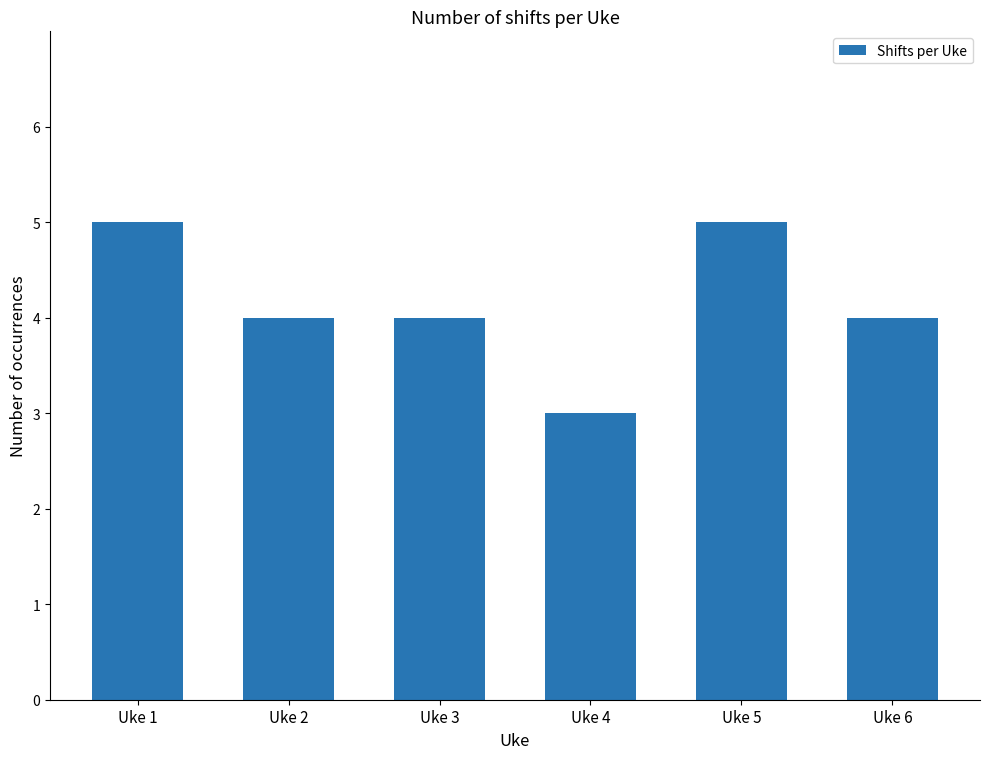

Which category has the lowest value across all series?

Uke 4